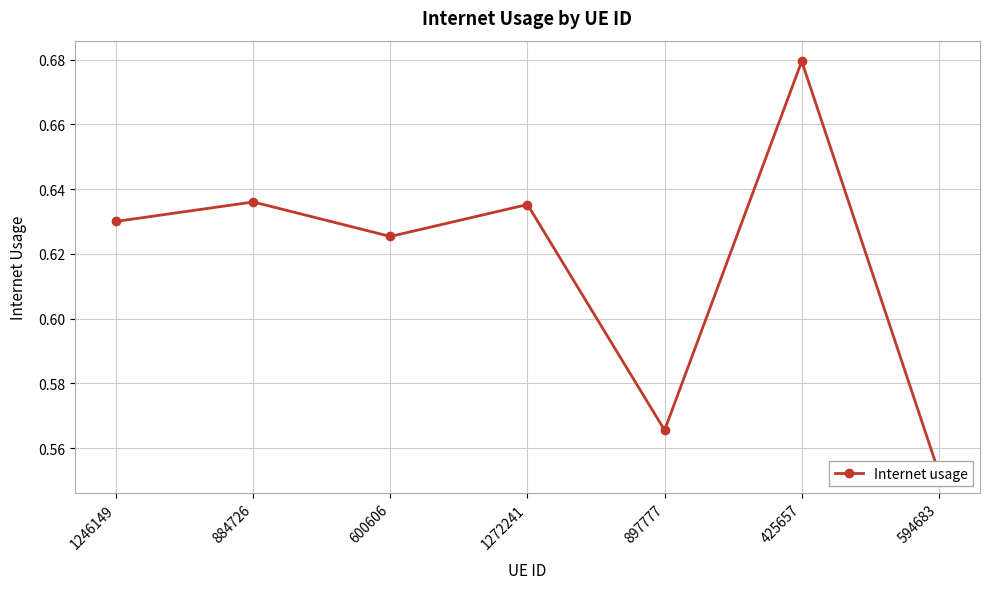

Is it true that the value at 600606 is 1.0?

False